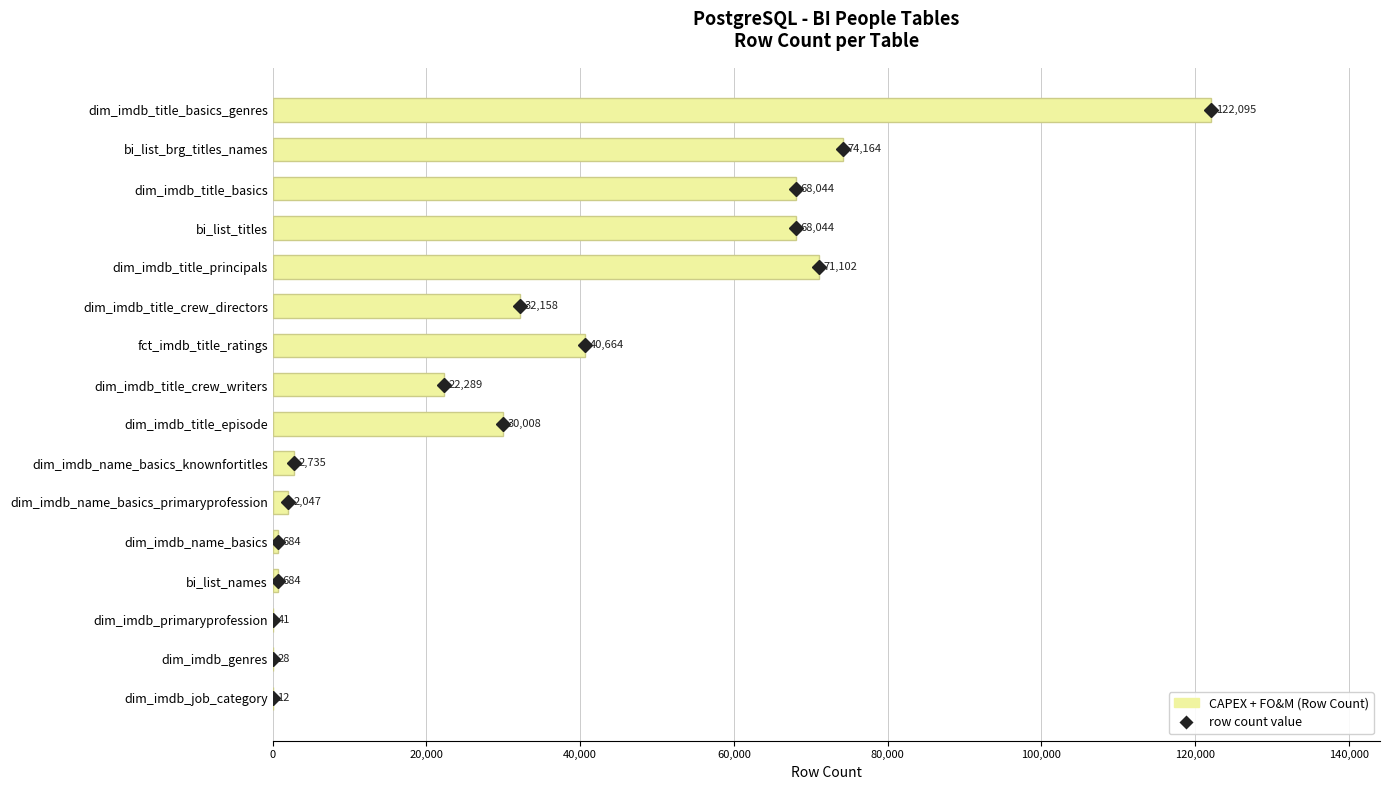

What is the greatest value displayed?

122095